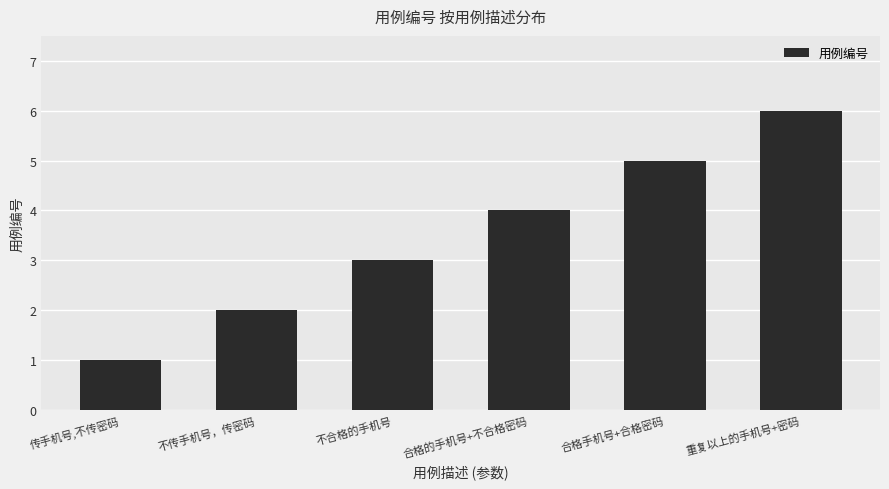

What is the ratio of the value at 不传手机号，传密码 to the value at 重复以上的手机号+密码?

0.3